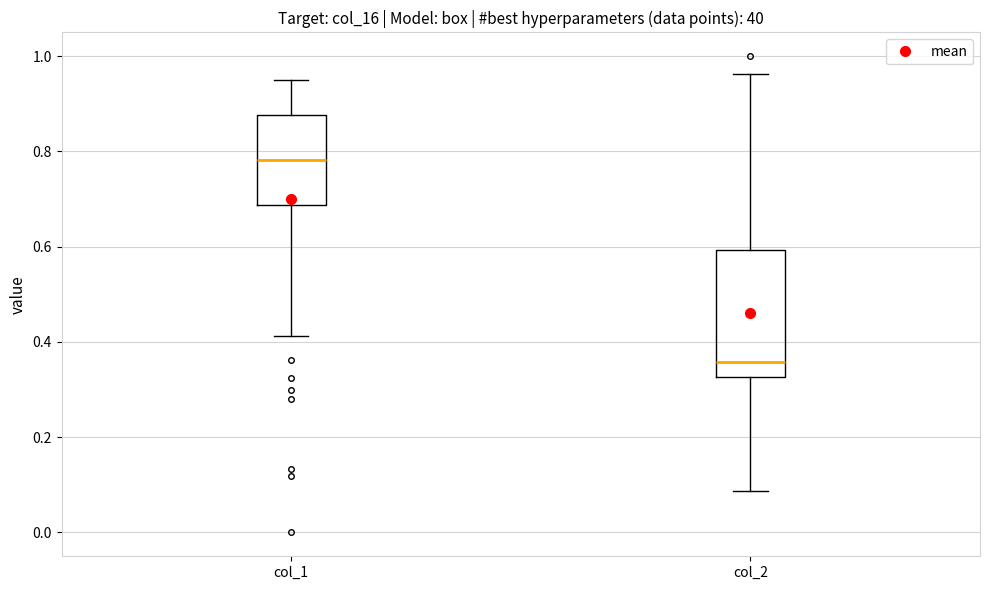

Where is the lower edge of the box for col_1 on the y-axis? The values are not printed on the chart, so give them approximately, as read against the axis.

0.68